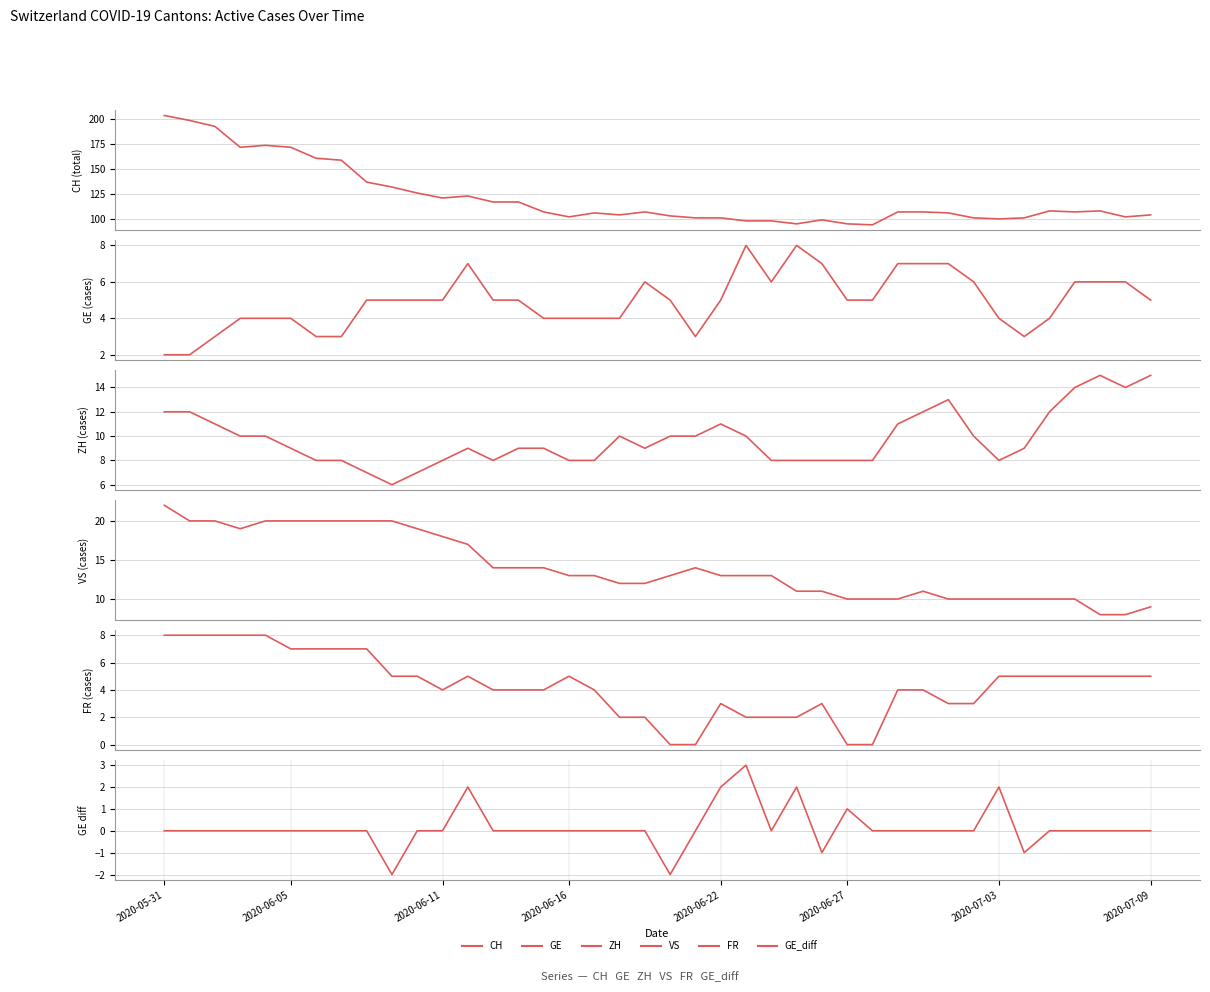

True or false: CH and ZH intersect in this chart.

False